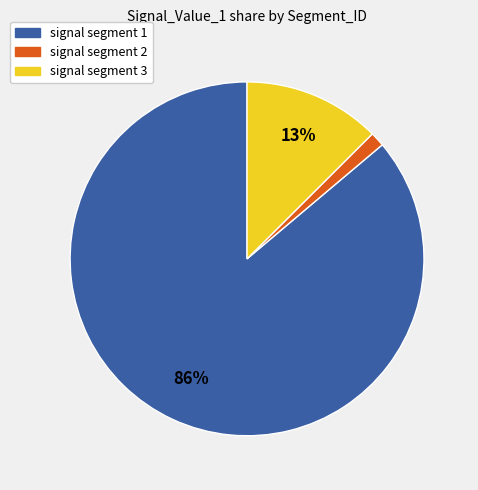

Does any single category account for the majority?

Yes